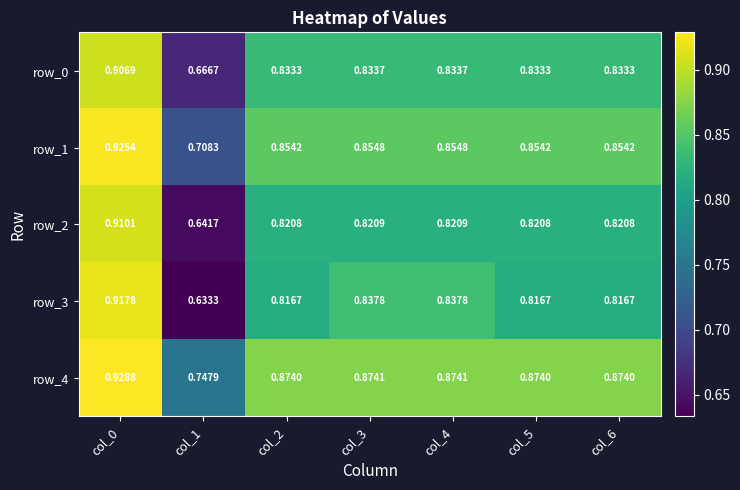

What is the lowest value of the row_2 series?

0.6